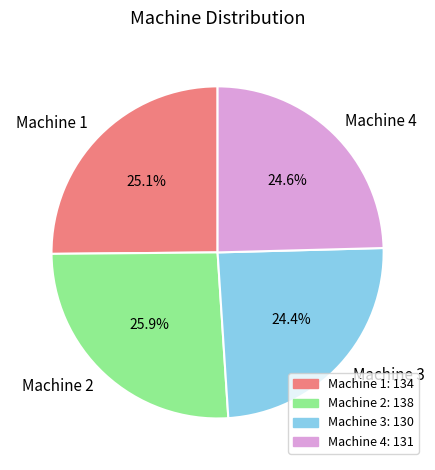

What portion of the pie excludes Machine 2?

74.1%